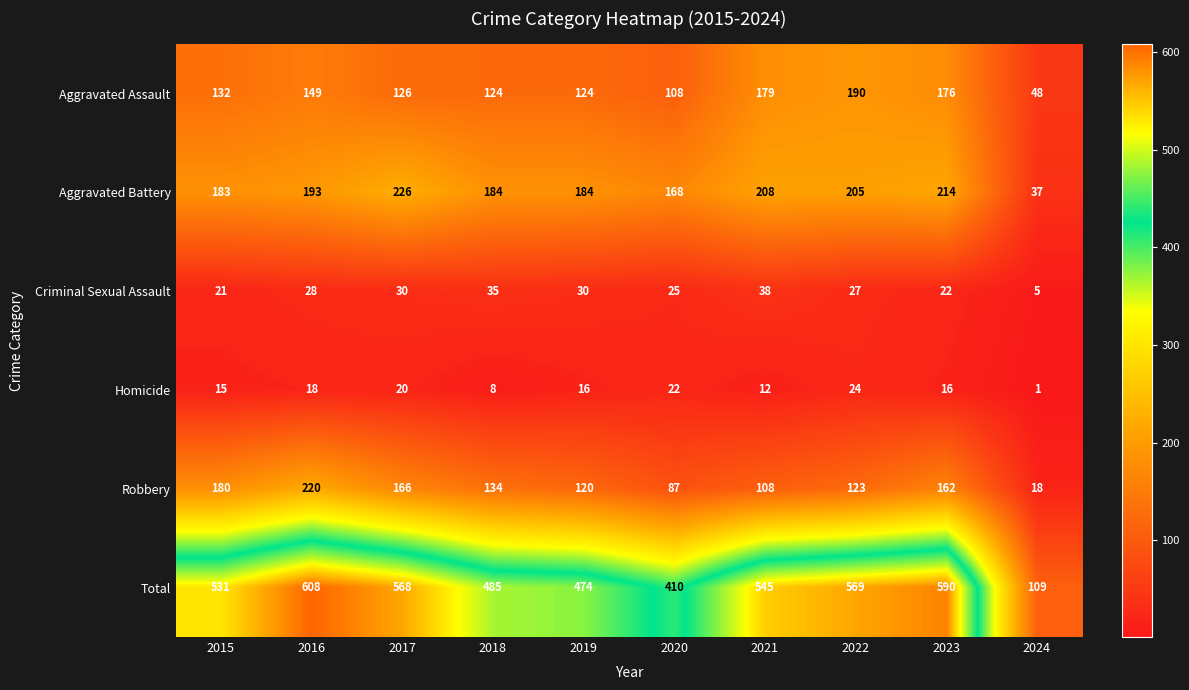

At which category is the sum across all series the highest?

2016